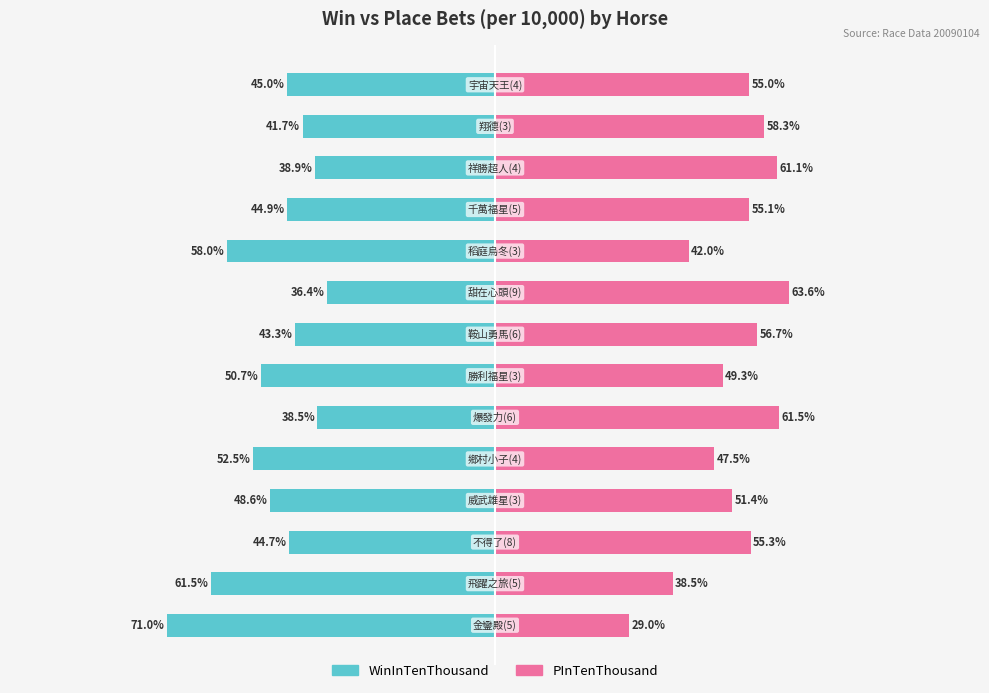

Rank the series at 0 from lowest to highest value.

WinInTenThousand, PInTenThousand